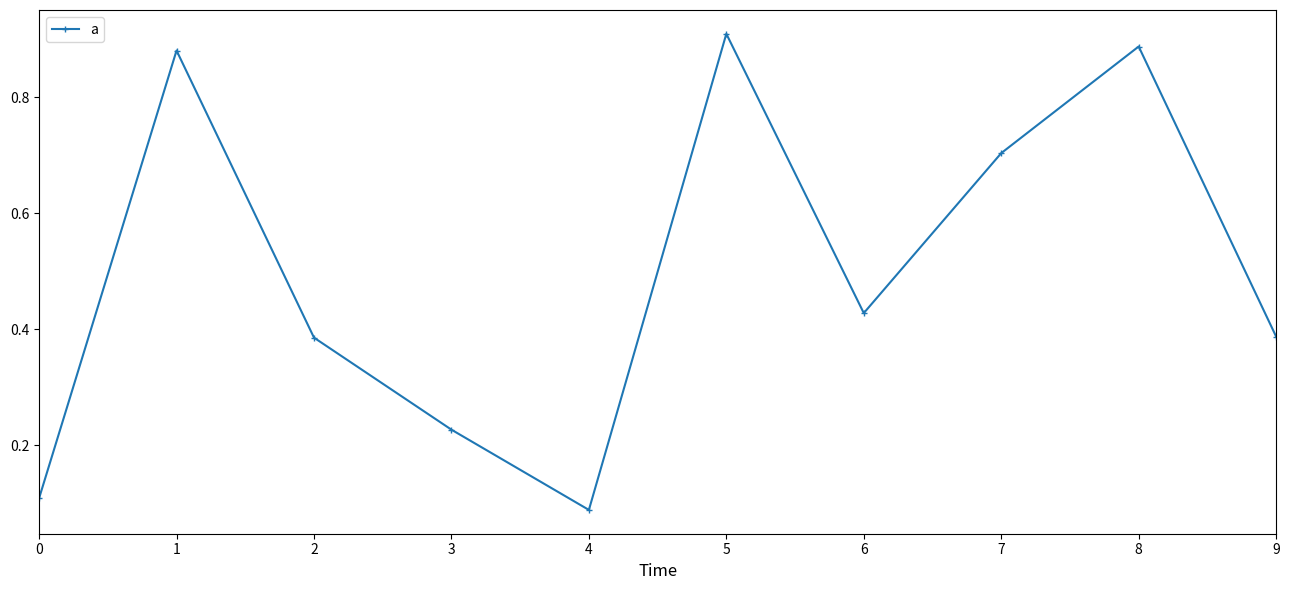

At which label is the value closest to 0?

4